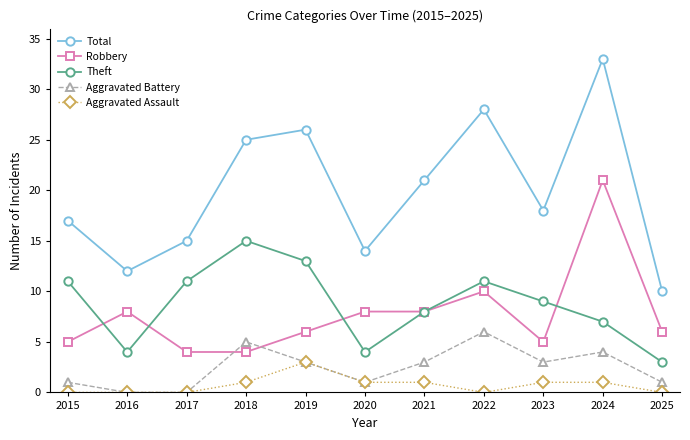

What is the highest value of the Aggravated Assault series?

3